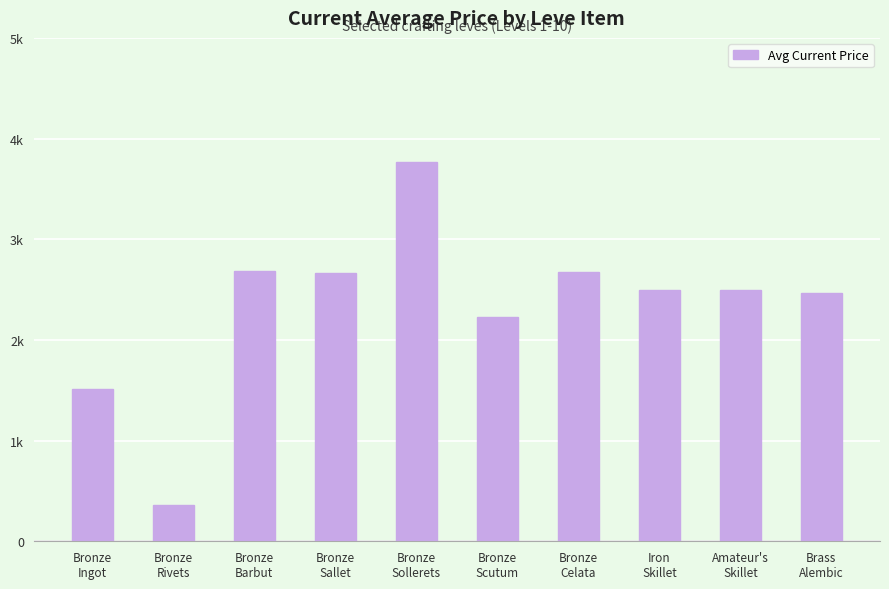

What is the label of the 9th bar from the left?

Amateur's
Skillet